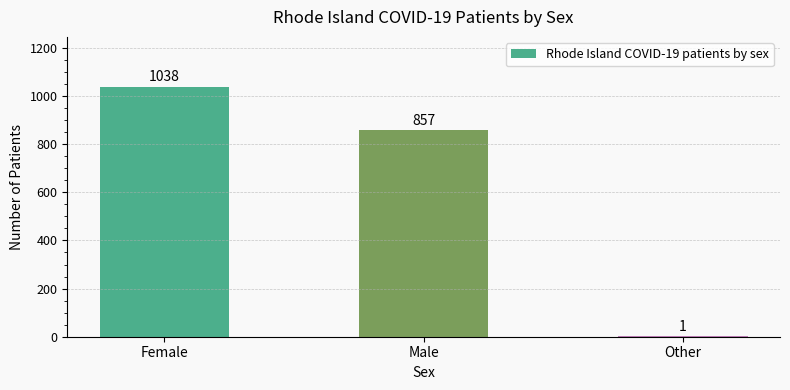

What is the change in value from Female to Male?

-181